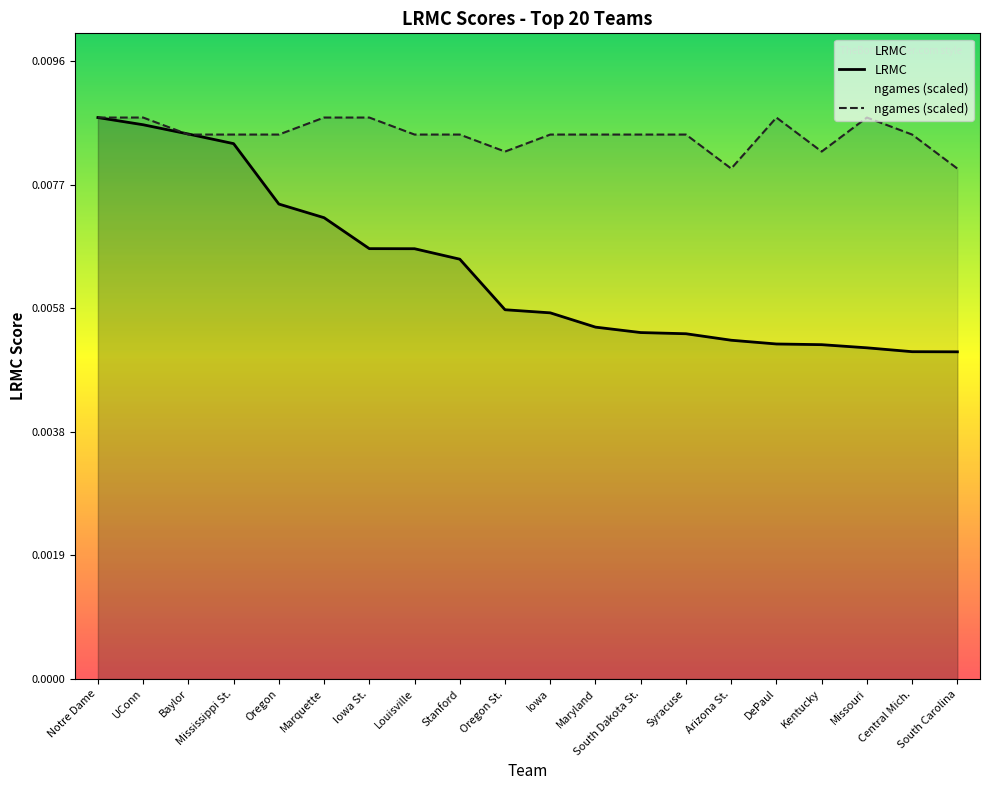

The ngames_norm series shows 0.0 at South Carolina. True or false?

False